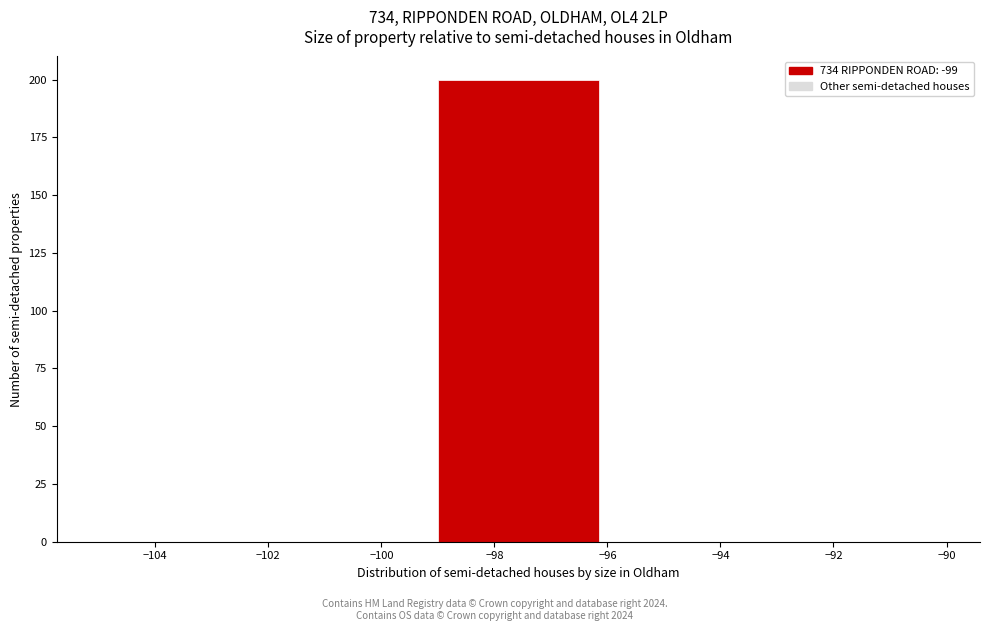

What is the height of the bar covering -99 to -96 on the x-axis? The values are not printed on the chart, so give them approximately, as read against the axis.

200